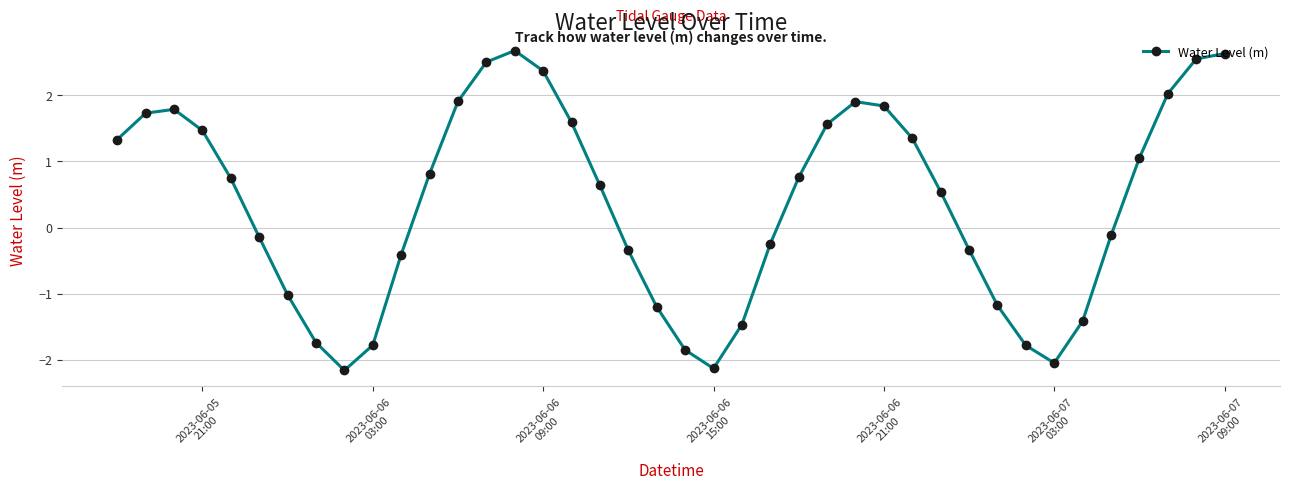

What is the average value?

0.4